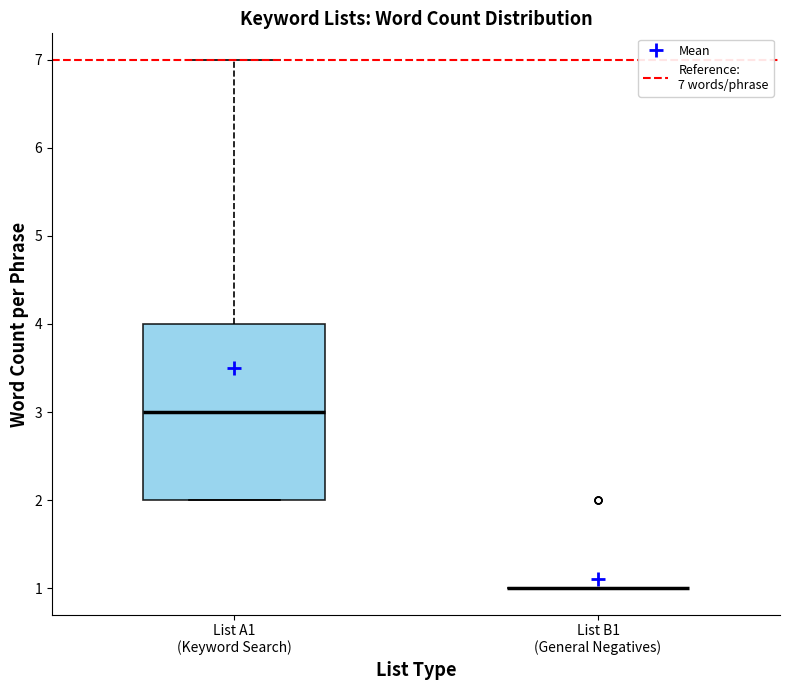

Reading left to right, read every box against the y-axis: the position of its median line, the range the box covers, and the ends of its whiskers. The values are not printed on the chart, so give them approximately, as read against the axis.

List A1 (Keyword Search): median 3, box 2 to 4, whiskers 2 to 7
List B1 (General Negatives): box collapsed to a line at 1, whiskers 1 to 1